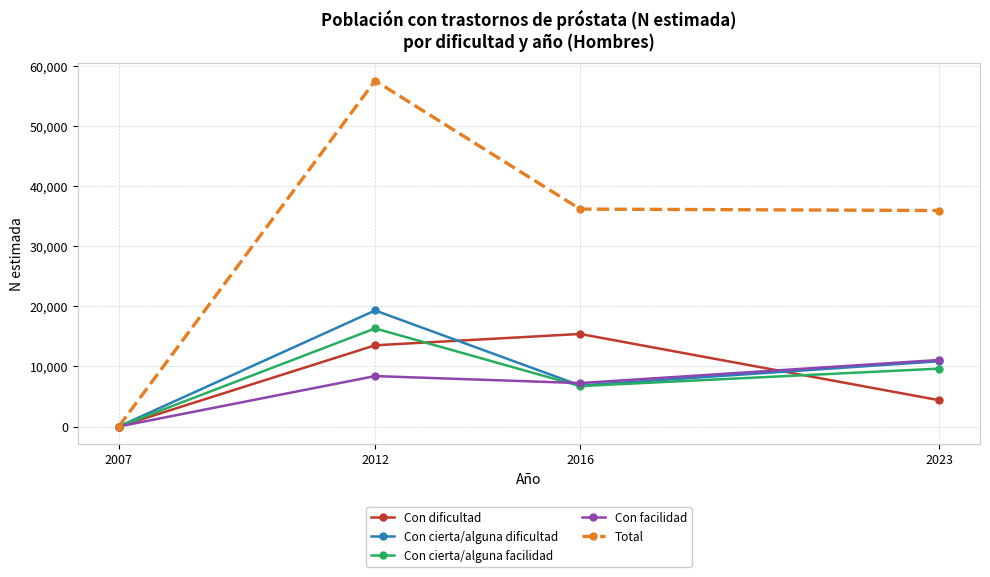

Which series has the largest range (max minus min)?

Total